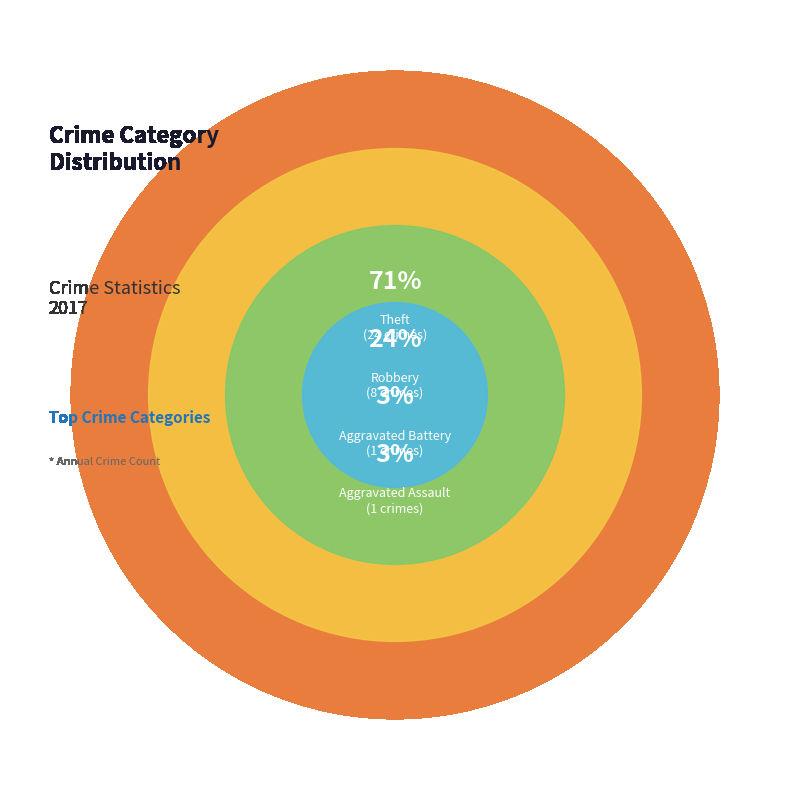

How much of the chart is everything except Aggravated Battery?

97.1%